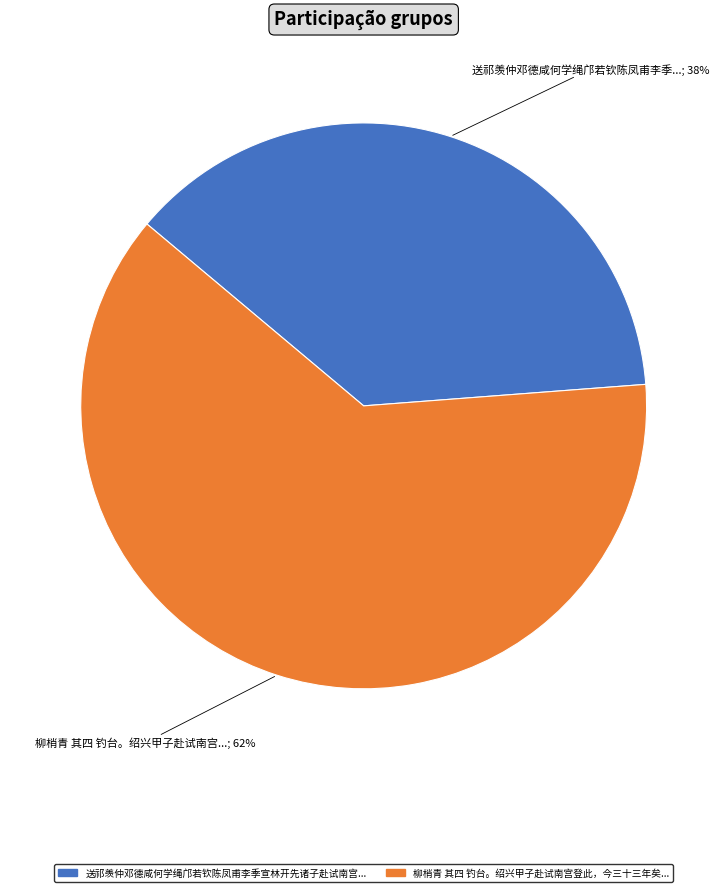

Does any single category account for the majority?

Yes